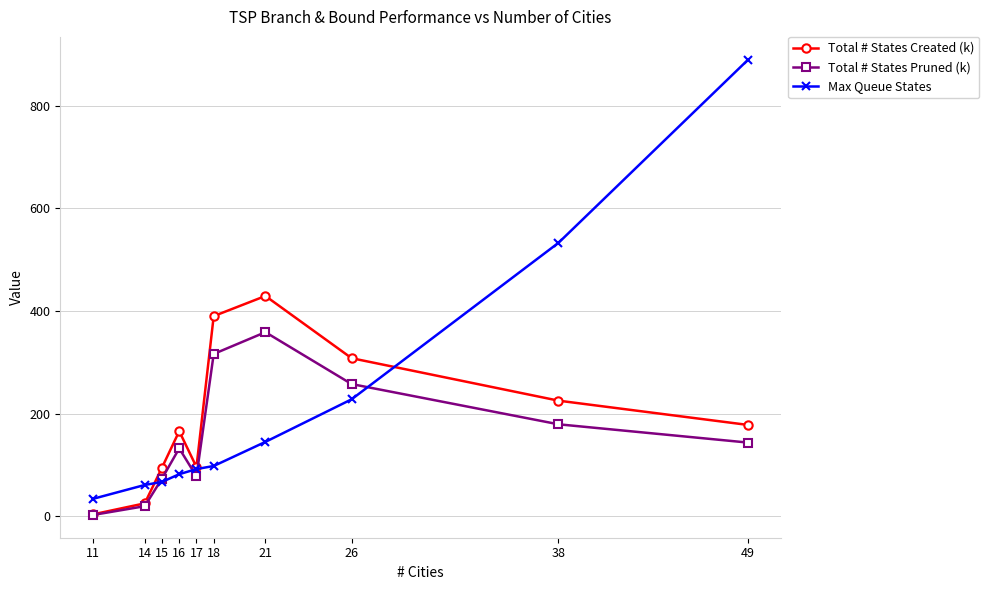

Does the chart have visible grid lines?

Yes